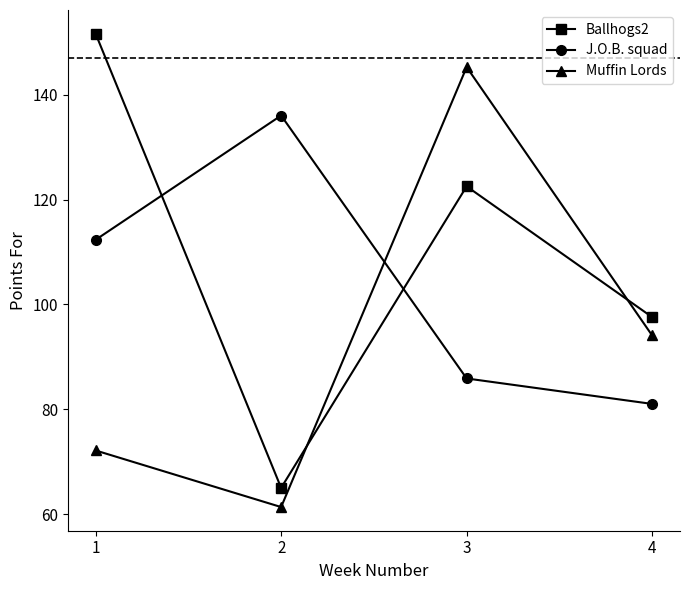

Is this an area chart (filled region under the line)?

No